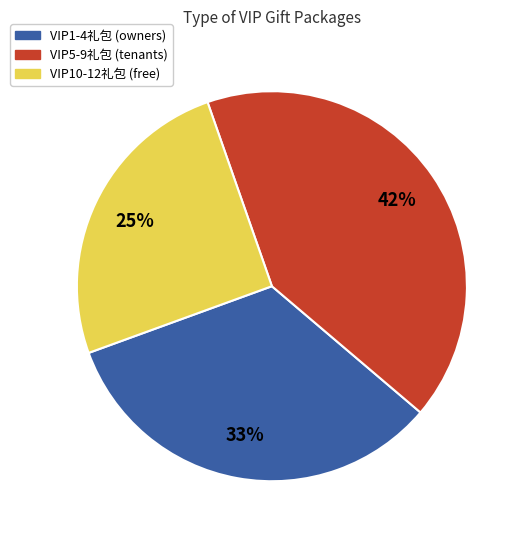

Is there any slice that represents more than half of the pie?

No